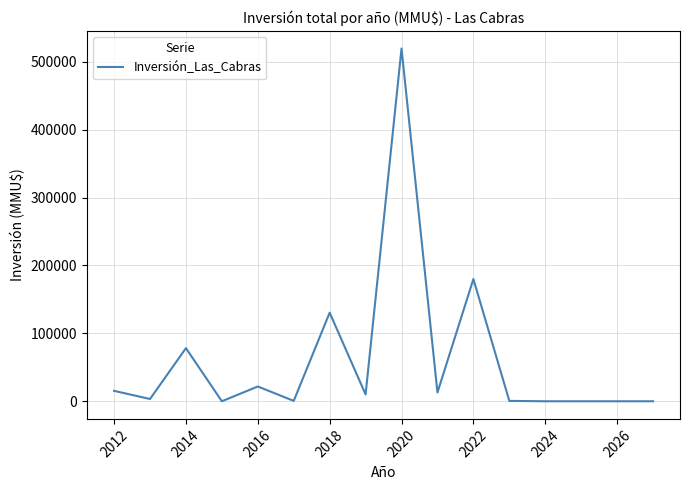

What is the maximum value shown in the chart?

519476